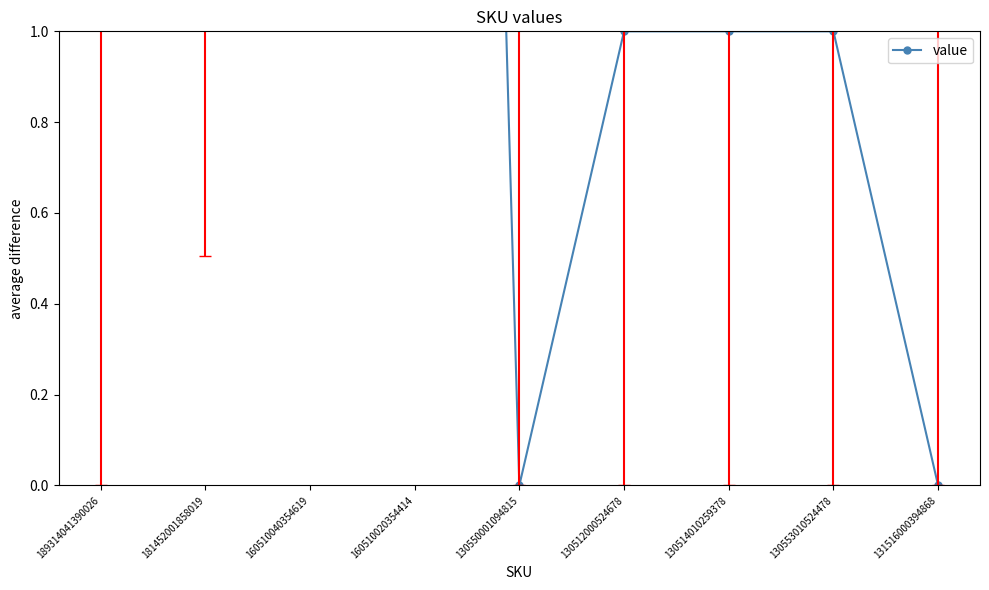

Between 160510040354619 and 181452001858019, which is larger?

160510040354619